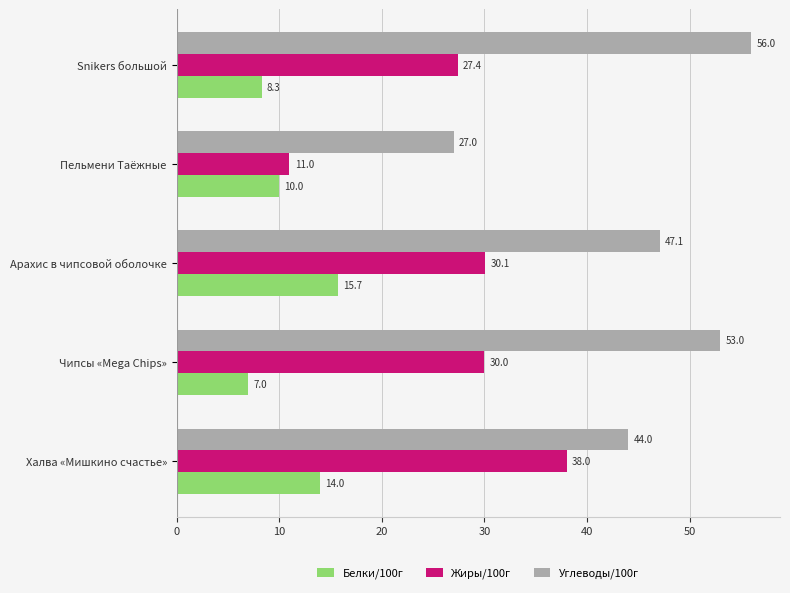

How many Углеводы/100г values are between 44 and 53?

3